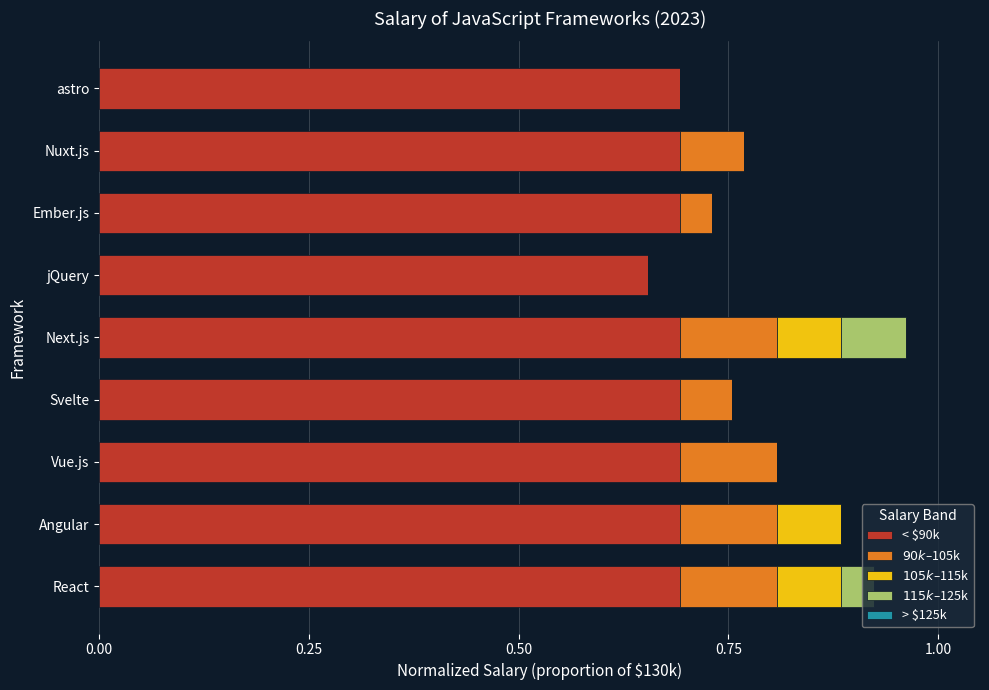

Count the number of categories in the chart.

9